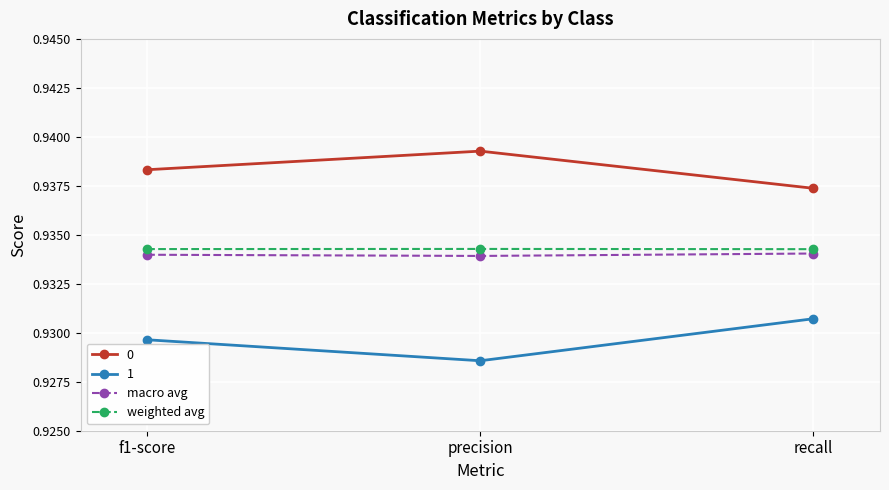

What is the sum of all 1 values?

2.8